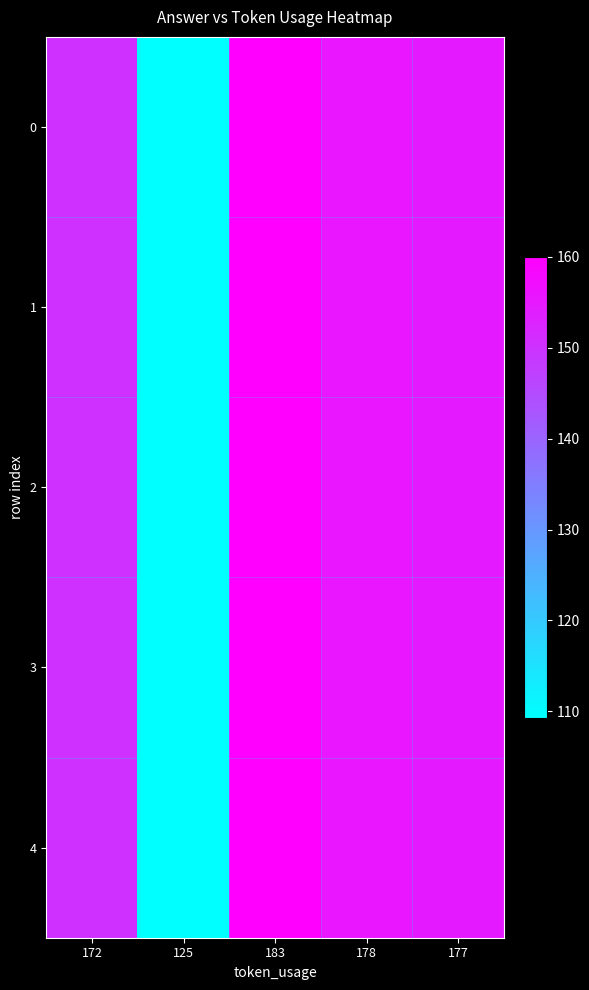

At how many categories does at least one series exceed 144?

4